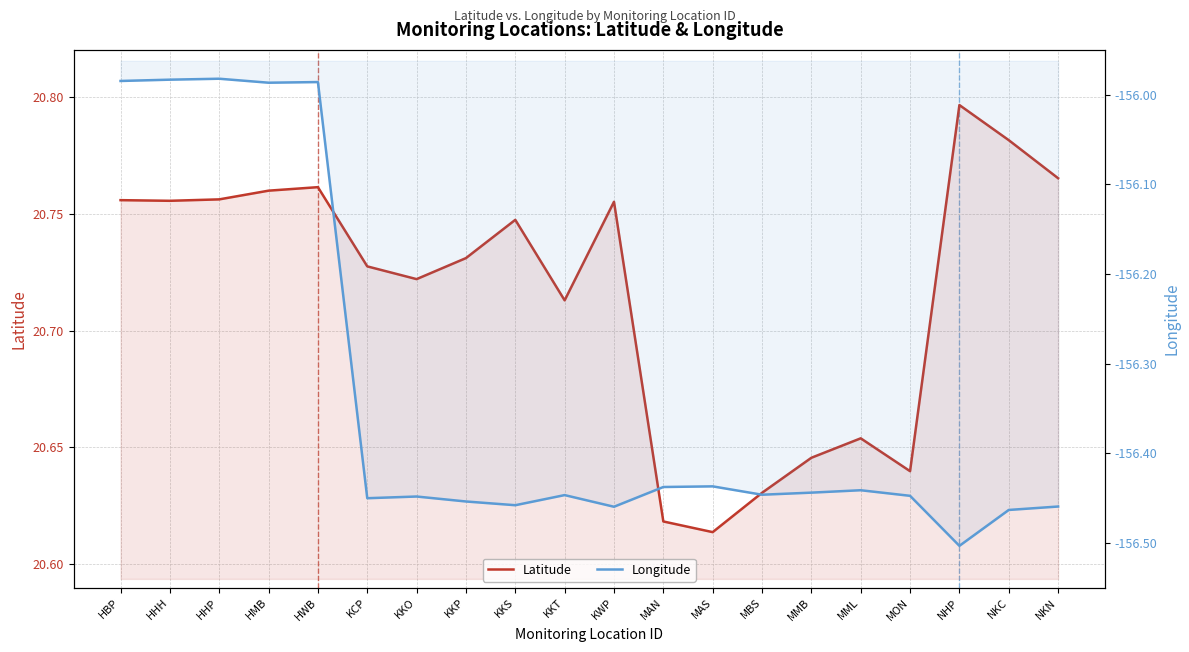

True or false: Latitude and Longitude intersect in this chart.

False